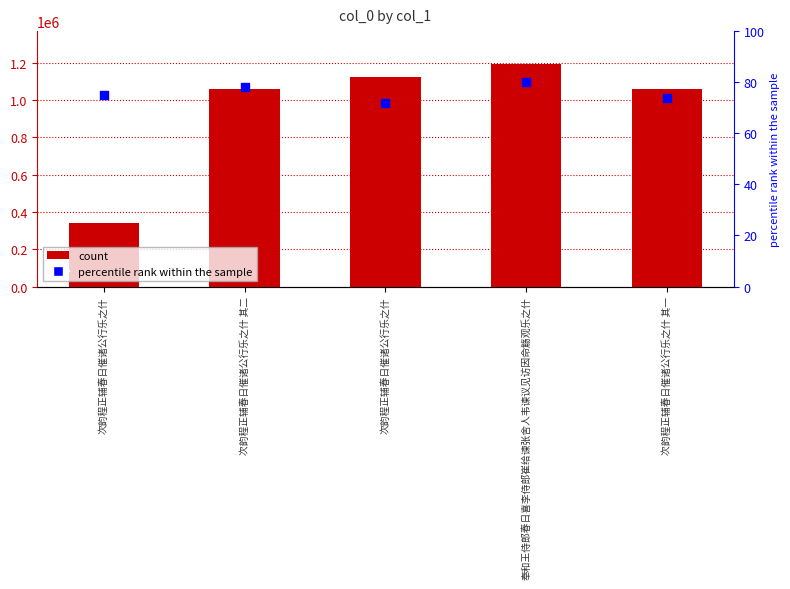

At how many categories does at least one series exceed 1051617?

4